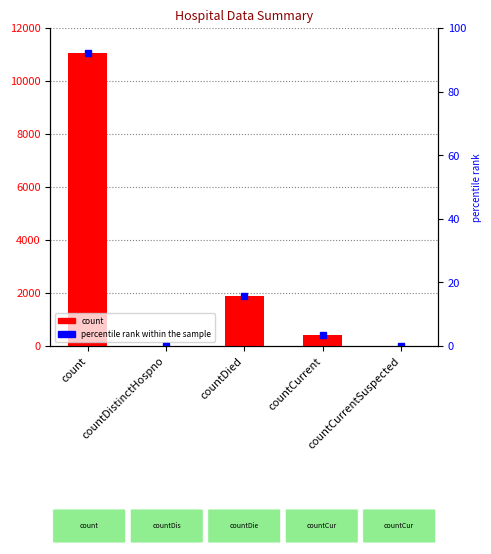

True or false: the data shows 400 at countCurrent.

True